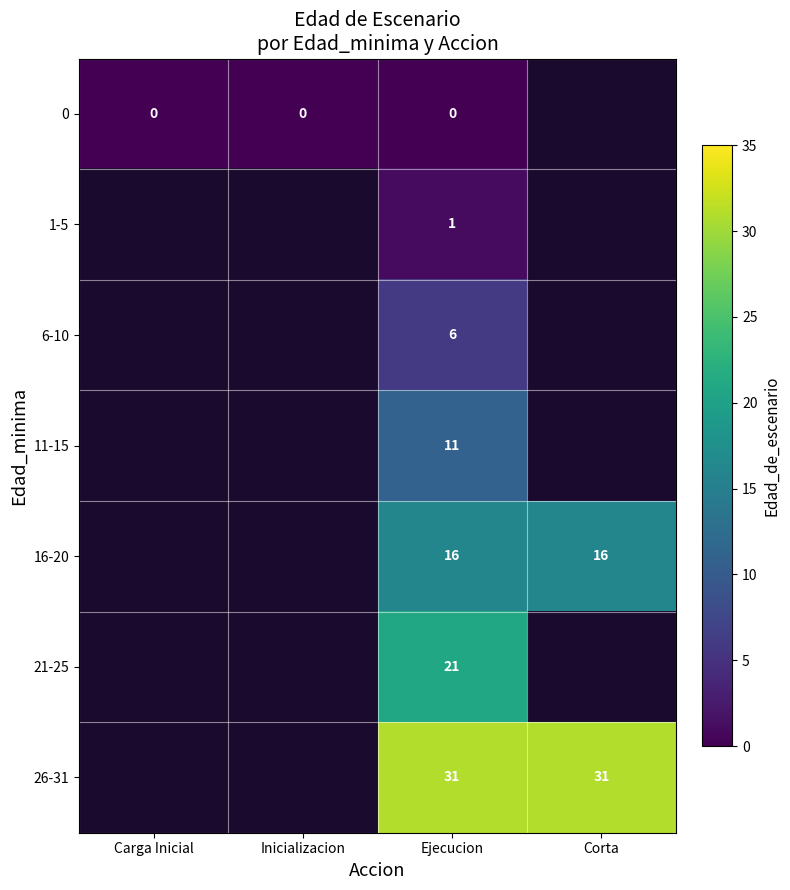

The 26-31 series shows 31 at Corta. True or false?

True